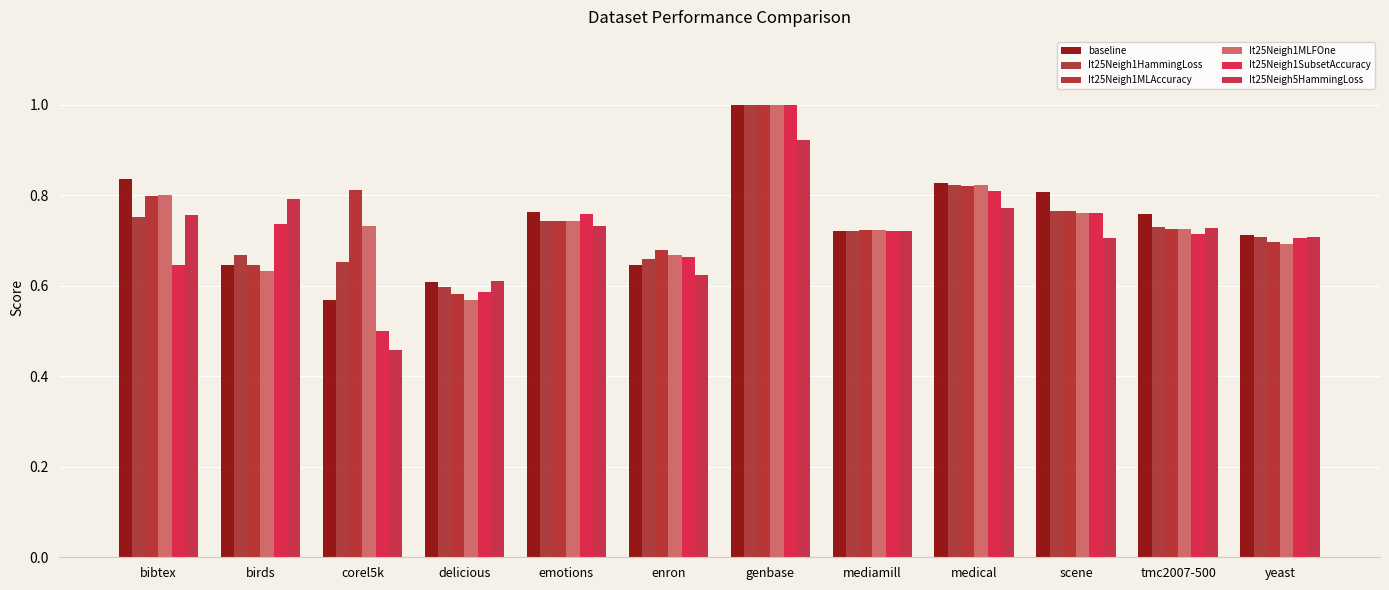

What is the spread (max minus min) of values at scene?

0.1